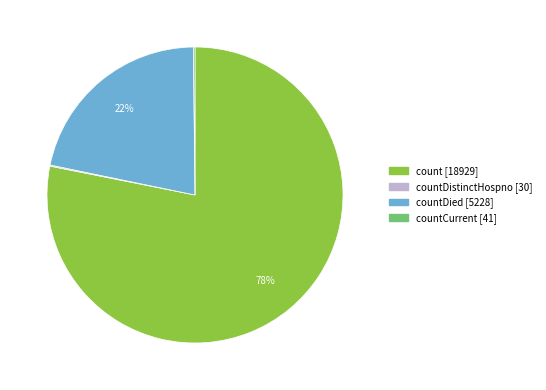

Is there any slice that represents more than half of the pie?

Yes